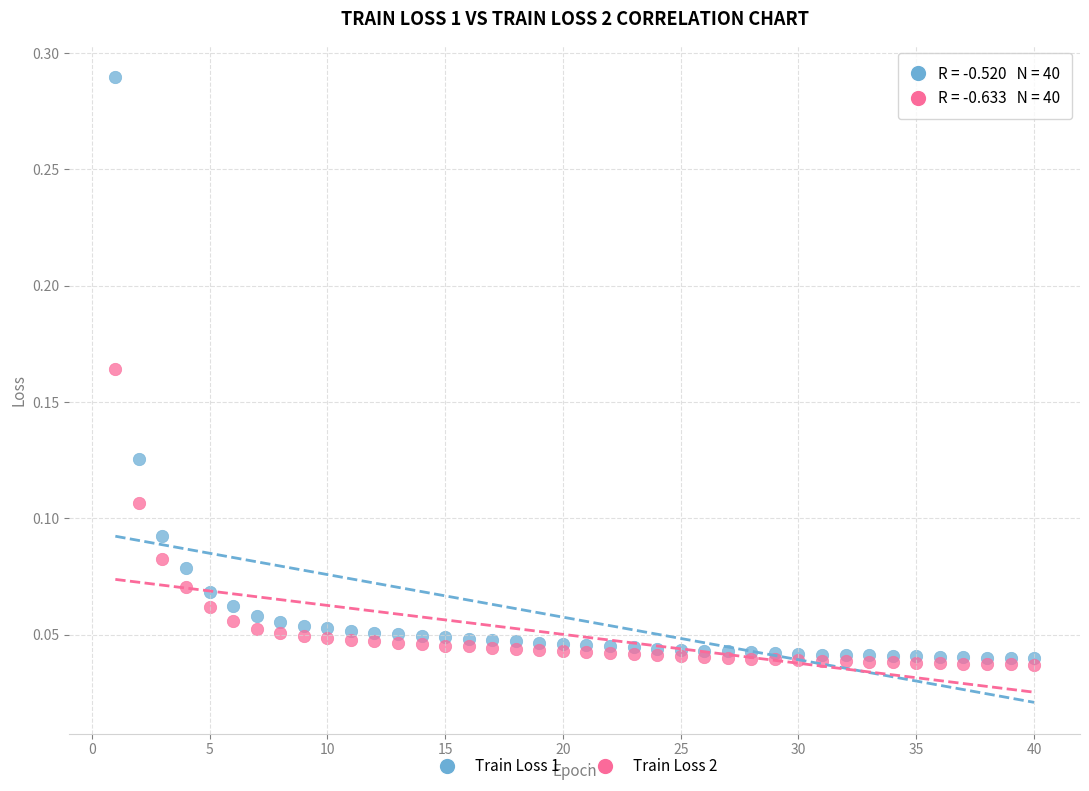

Which series contains the highest Y value?

Train Loss 1